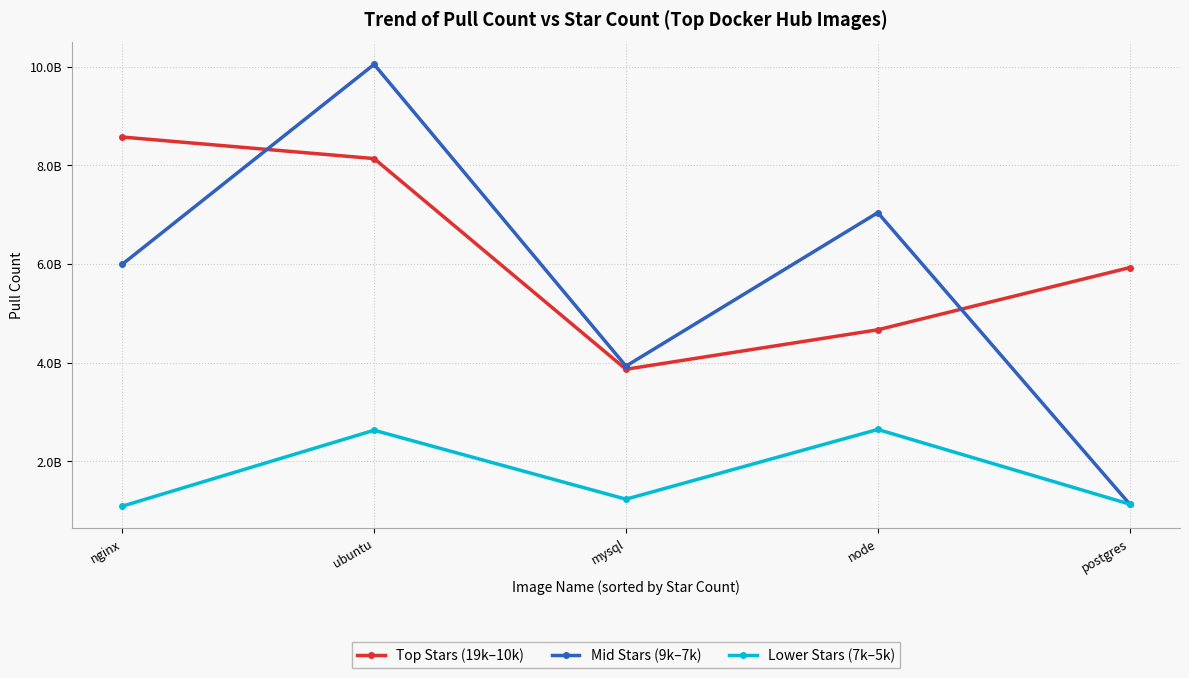

True or false: Lower Stars (7k–5k) and Top Stars (19k–10k) cross at least once.

False